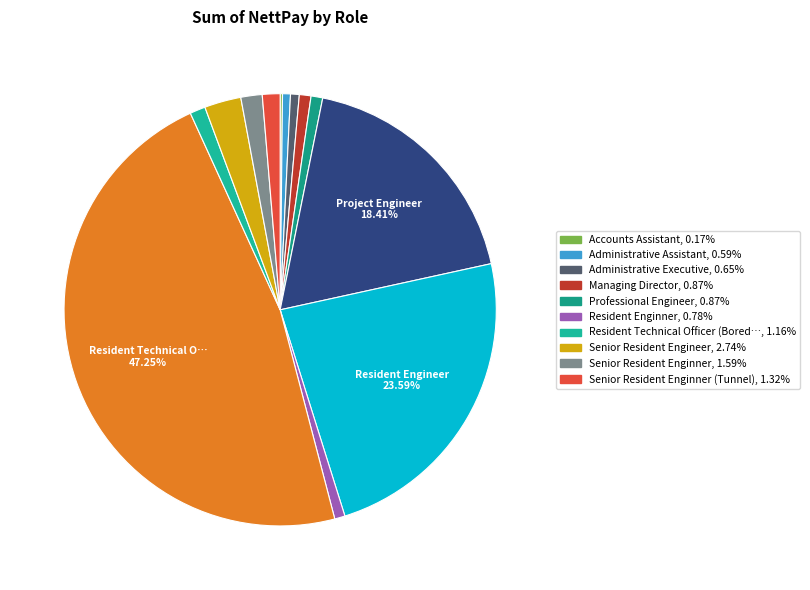

Which category has the smallest portion of the pie?

Accounts Assistant